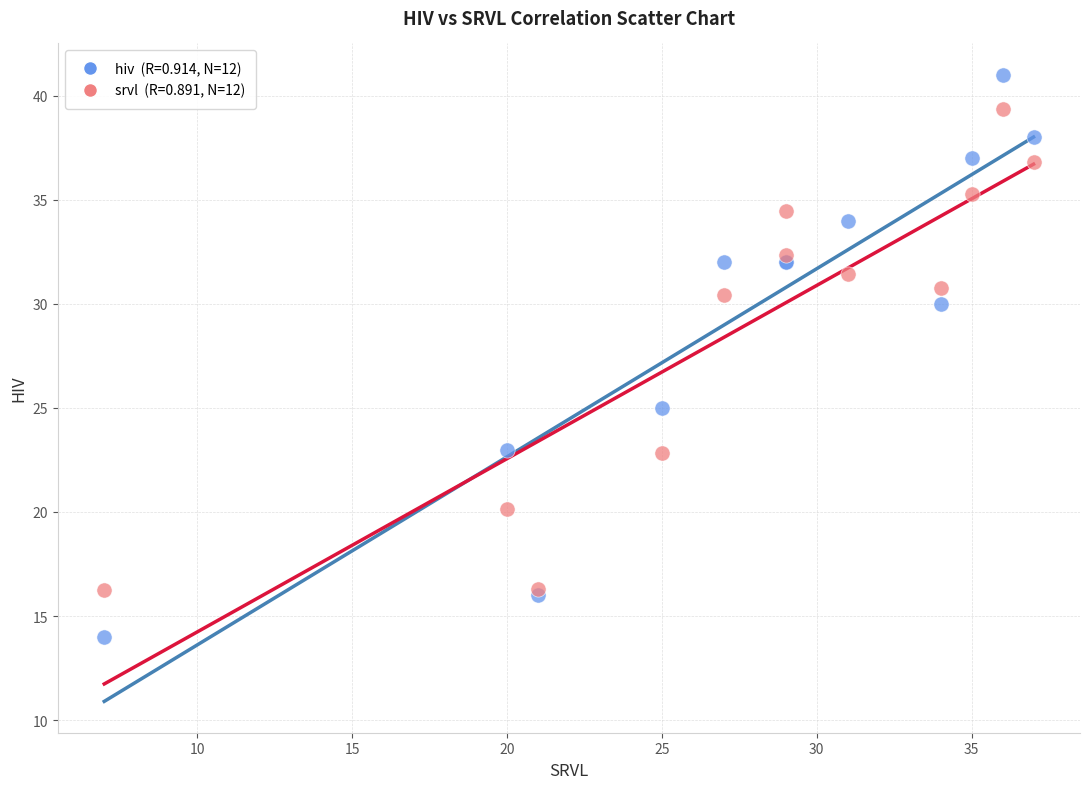

Across all series, what Y value is closest to 27?

25.0